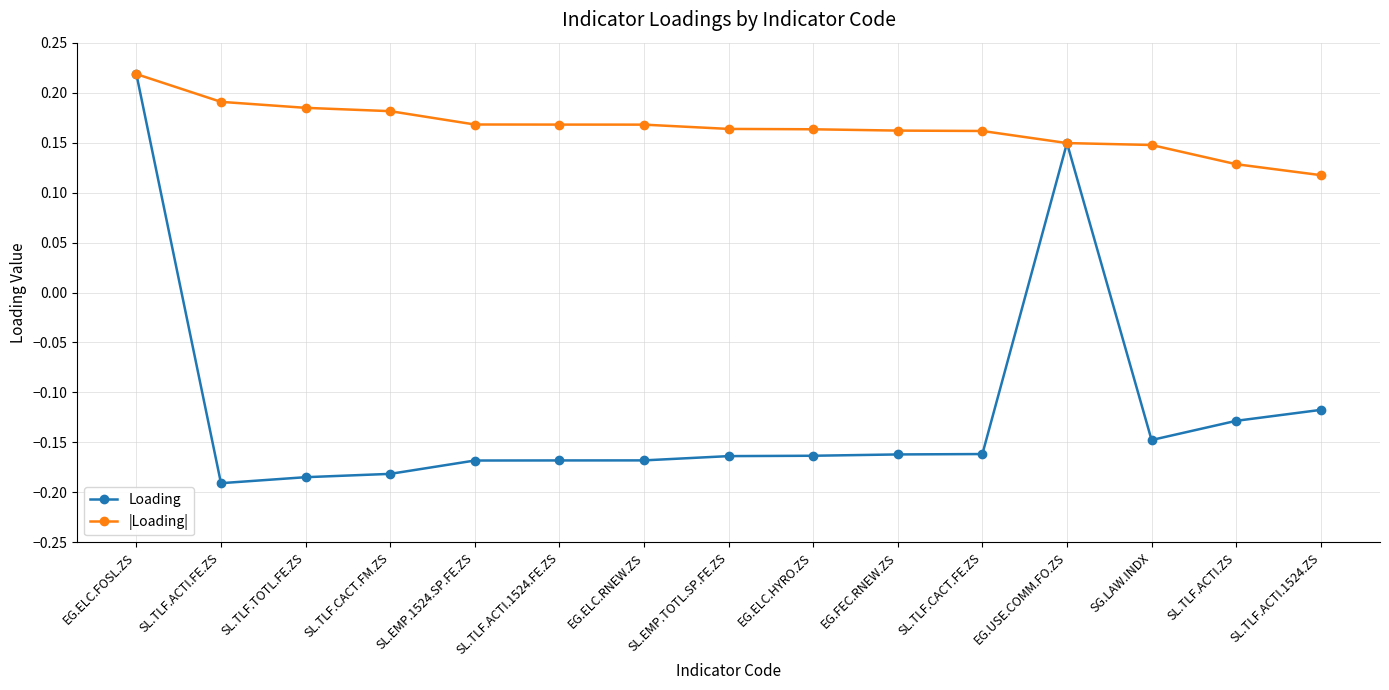

Rank the series at SL.EMP.TOTL.SP.FE.ZS from lowest to highest value.

Loading, |Loading|